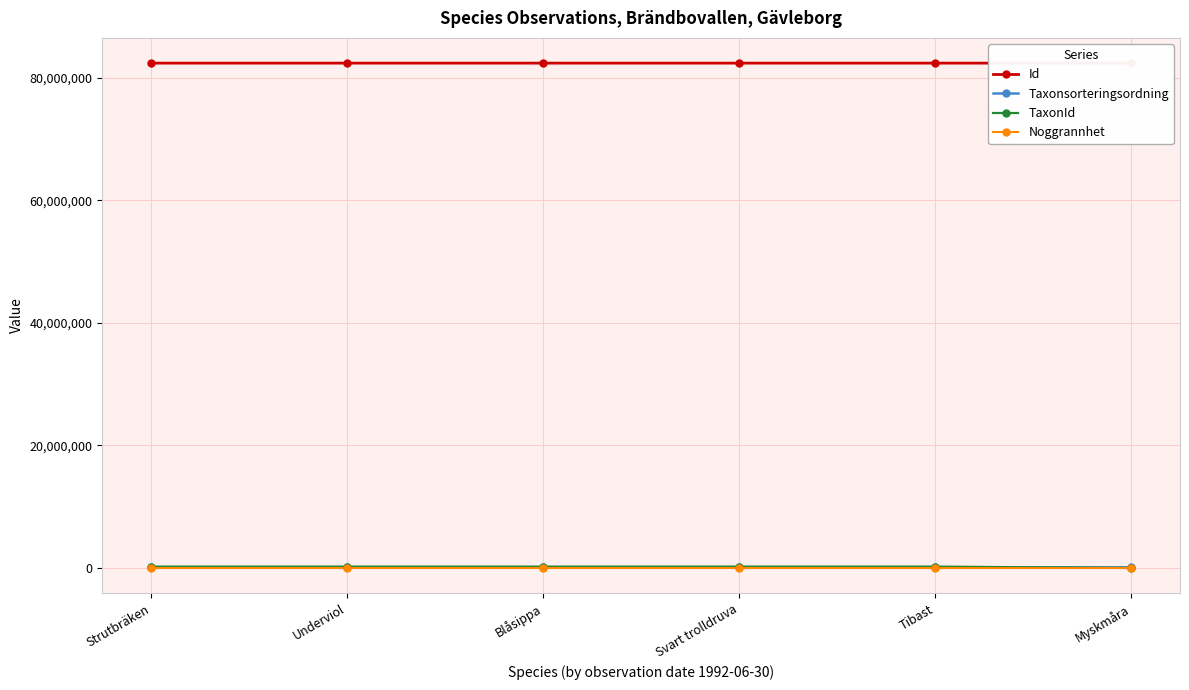

Is the value of TaxonId at Myskmåra greater than the value of Noggrannhet at Strutbräken?

Yes